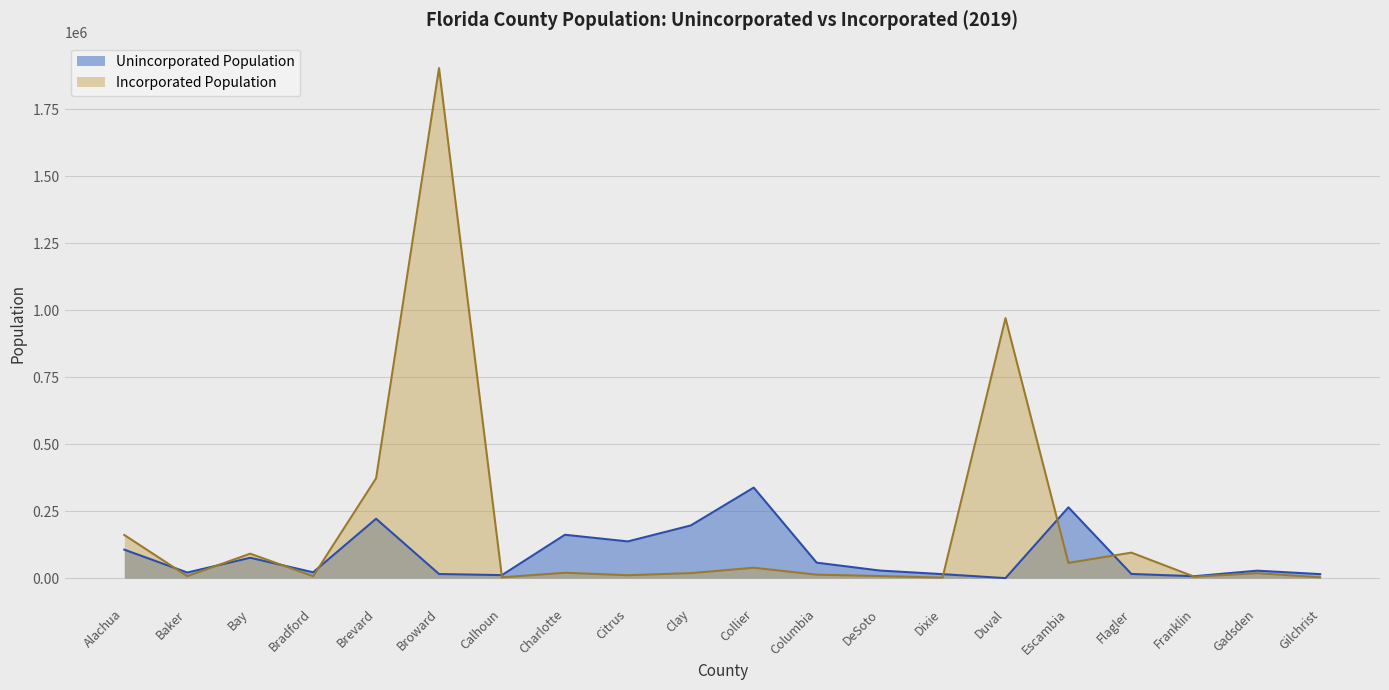

What position from the left is Calhoun?

7